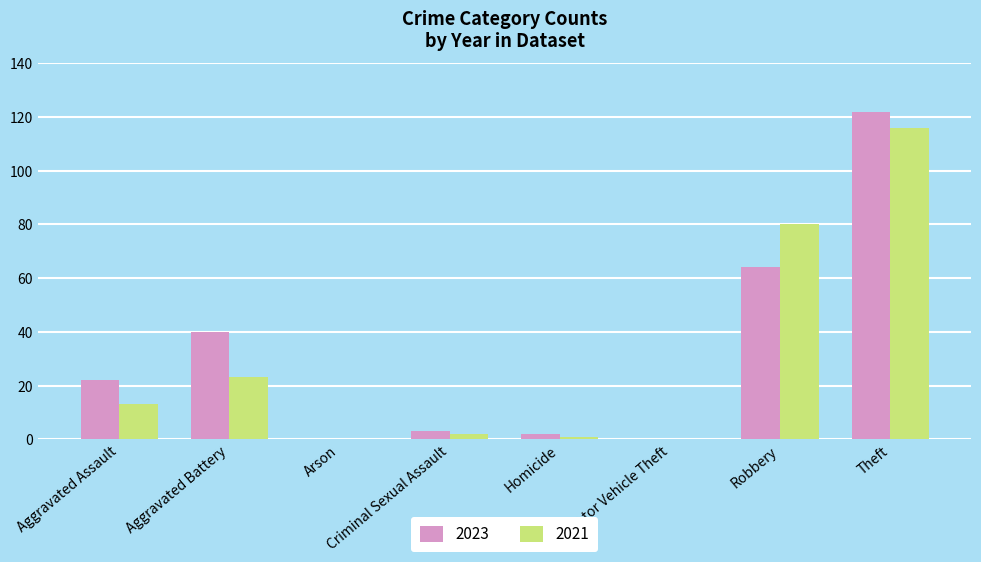

What are all the series names shown in the legend?

2023, 2021